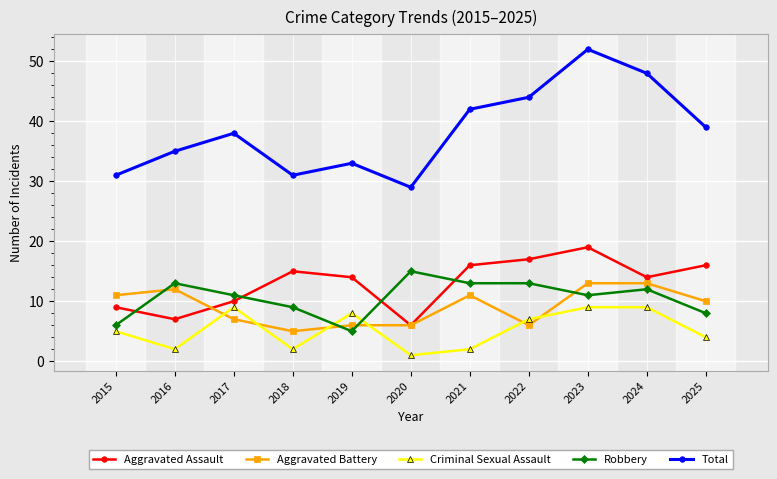

The Aggravated Battery series shows 12 at 2017. True or false?

False